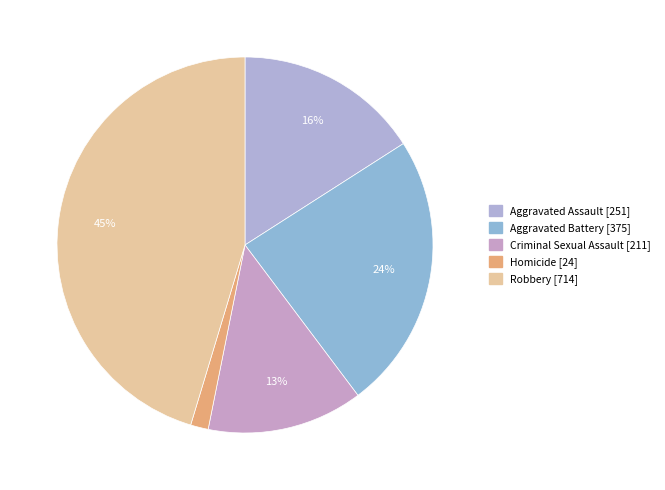

Is it true that Aggravated Assault is 21% of the pie?

False